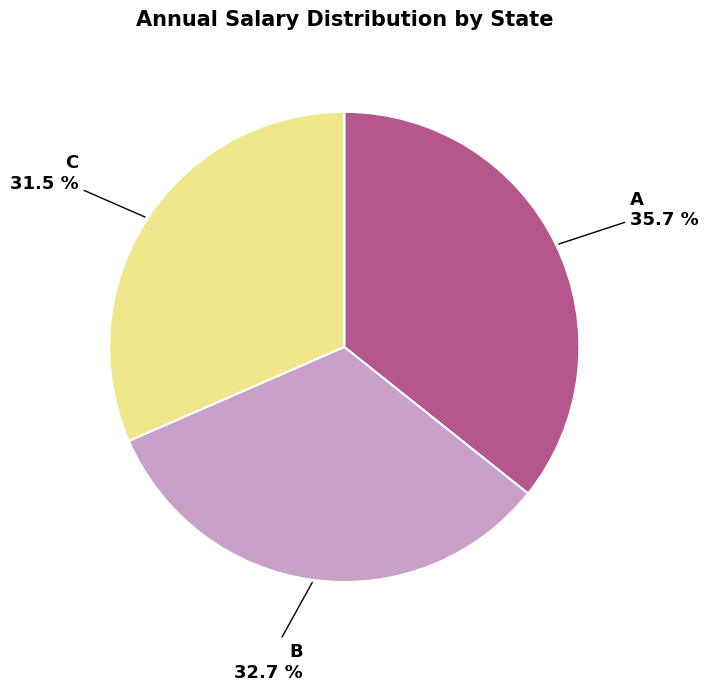

Which category has the biggest portion of the pie?

A